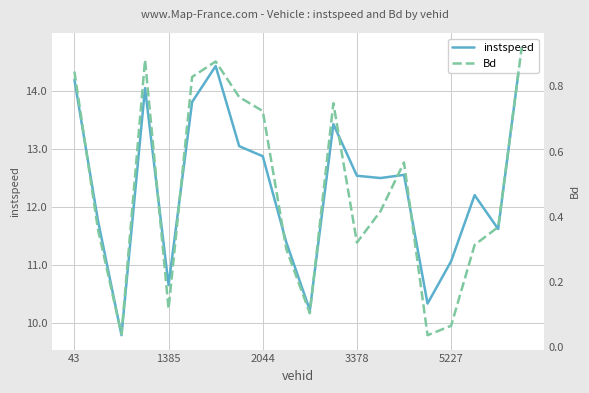

What is the difference between the maximum and second lowest values in the Bd series?

0.9